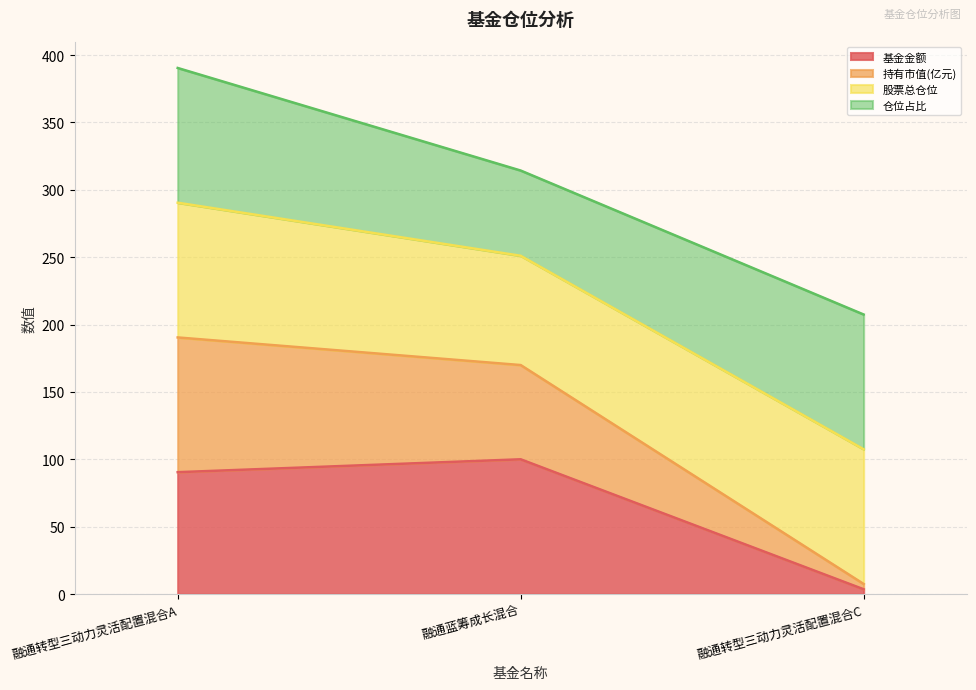

Is it true that 基金金额 equals 90.4 at 融通转型三动力灵活配置混合A?

True